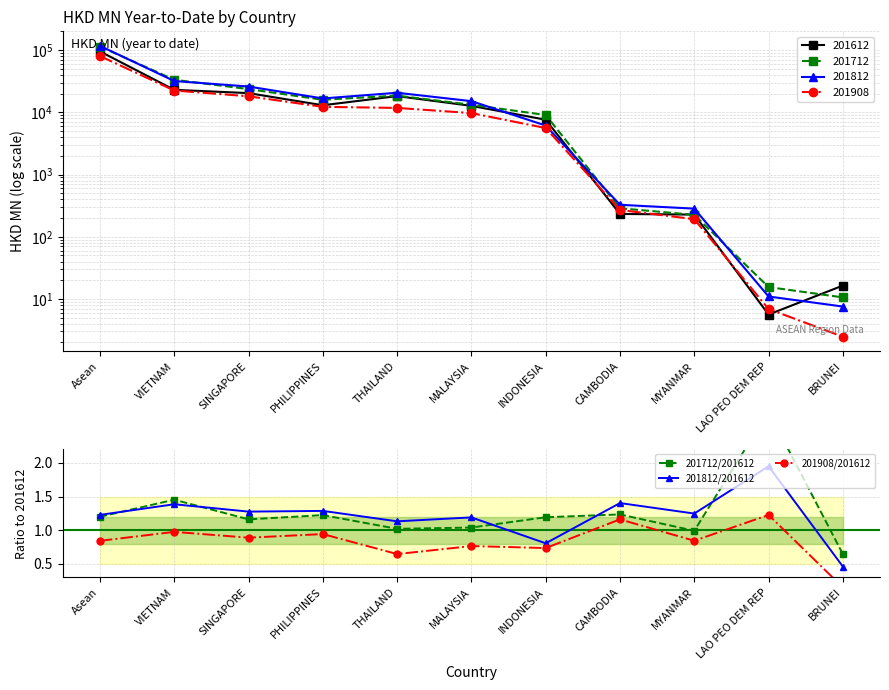

True or false: 201712/201612 has a value of 0.6 at PHILIPPINES.

False